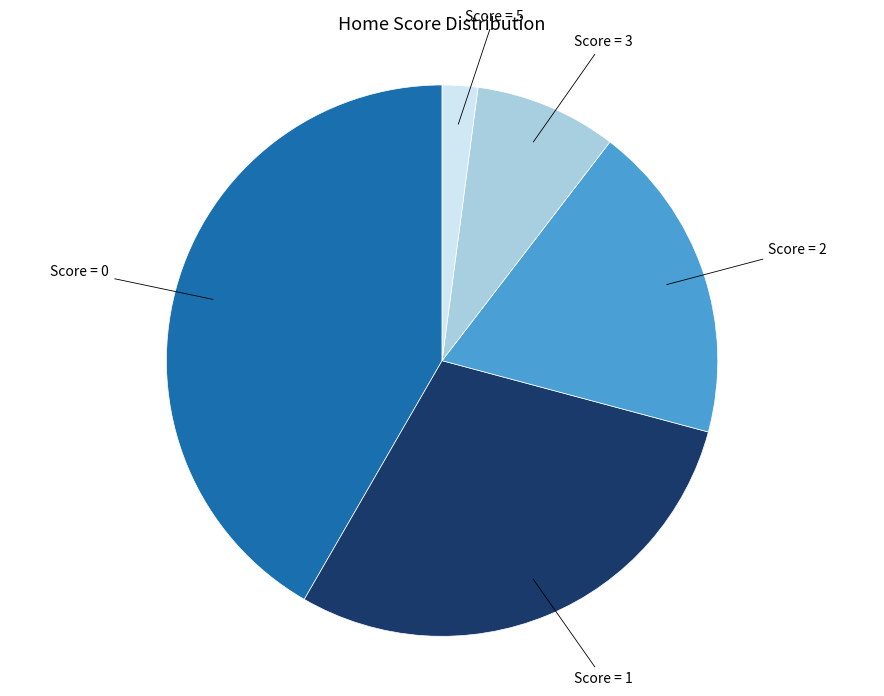

Is there a majority slice in this chart?

No